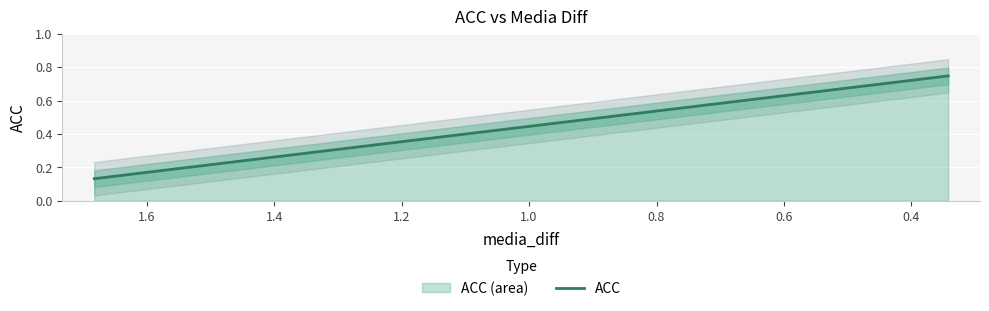

What is the average value?

0.4